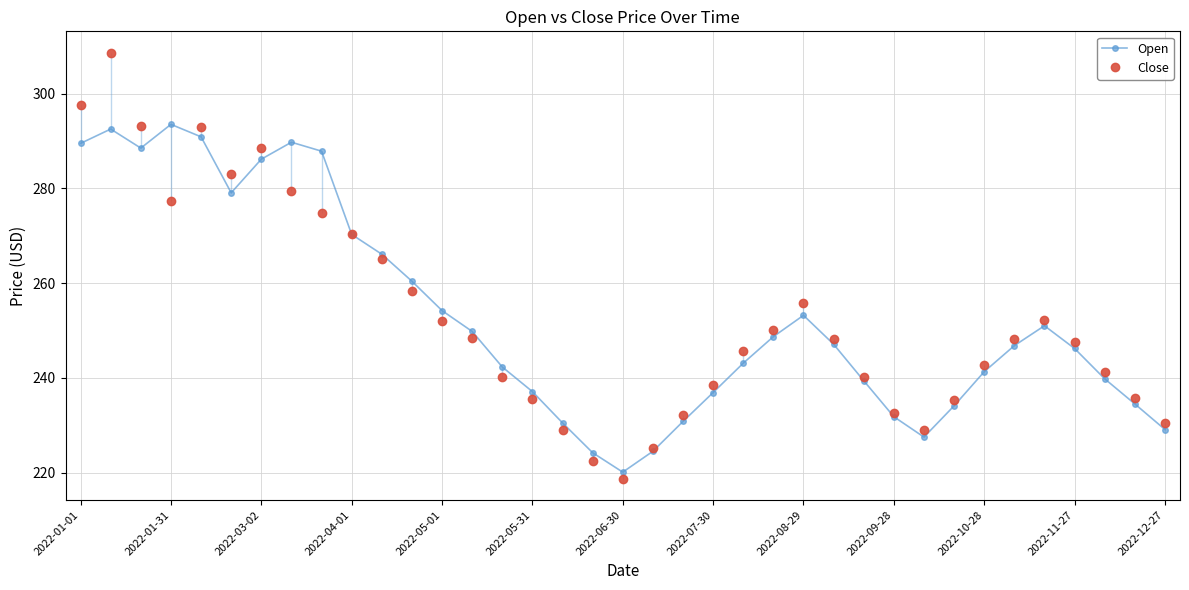

How many times do Close and Open cross each other?

4